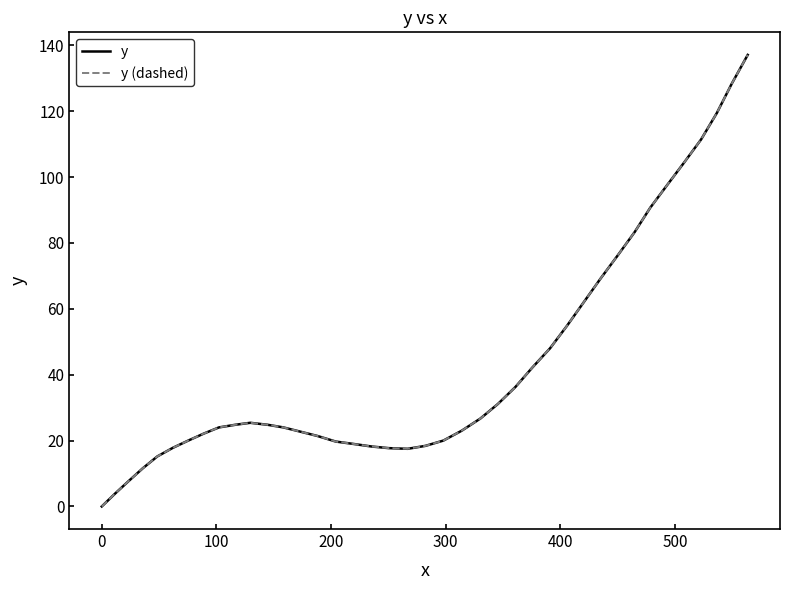

What is the highest value of the y (dashed) series?

137.1